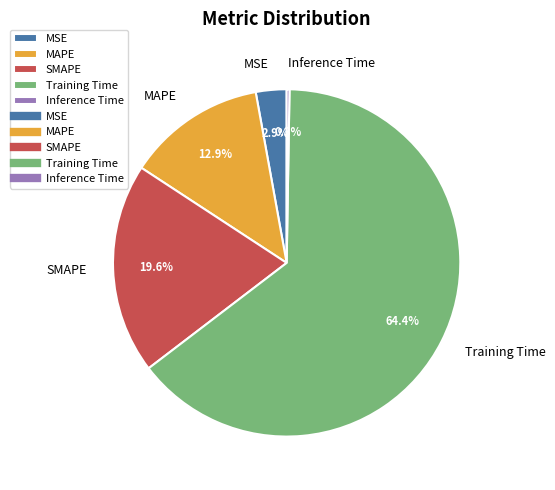

Which category accounts for the majority?

Training Time